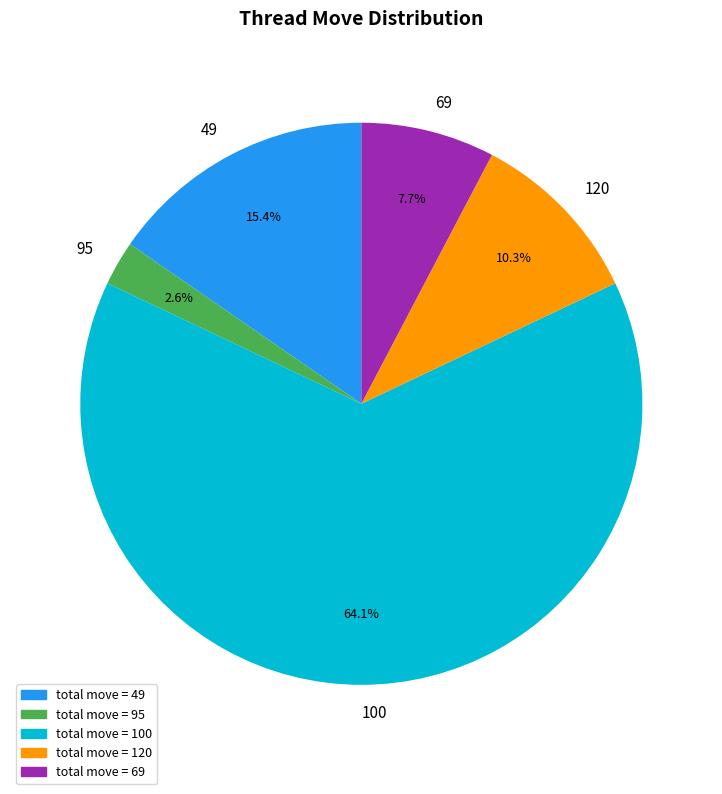

To the nearest percent, what portion does 49 represent?

15%